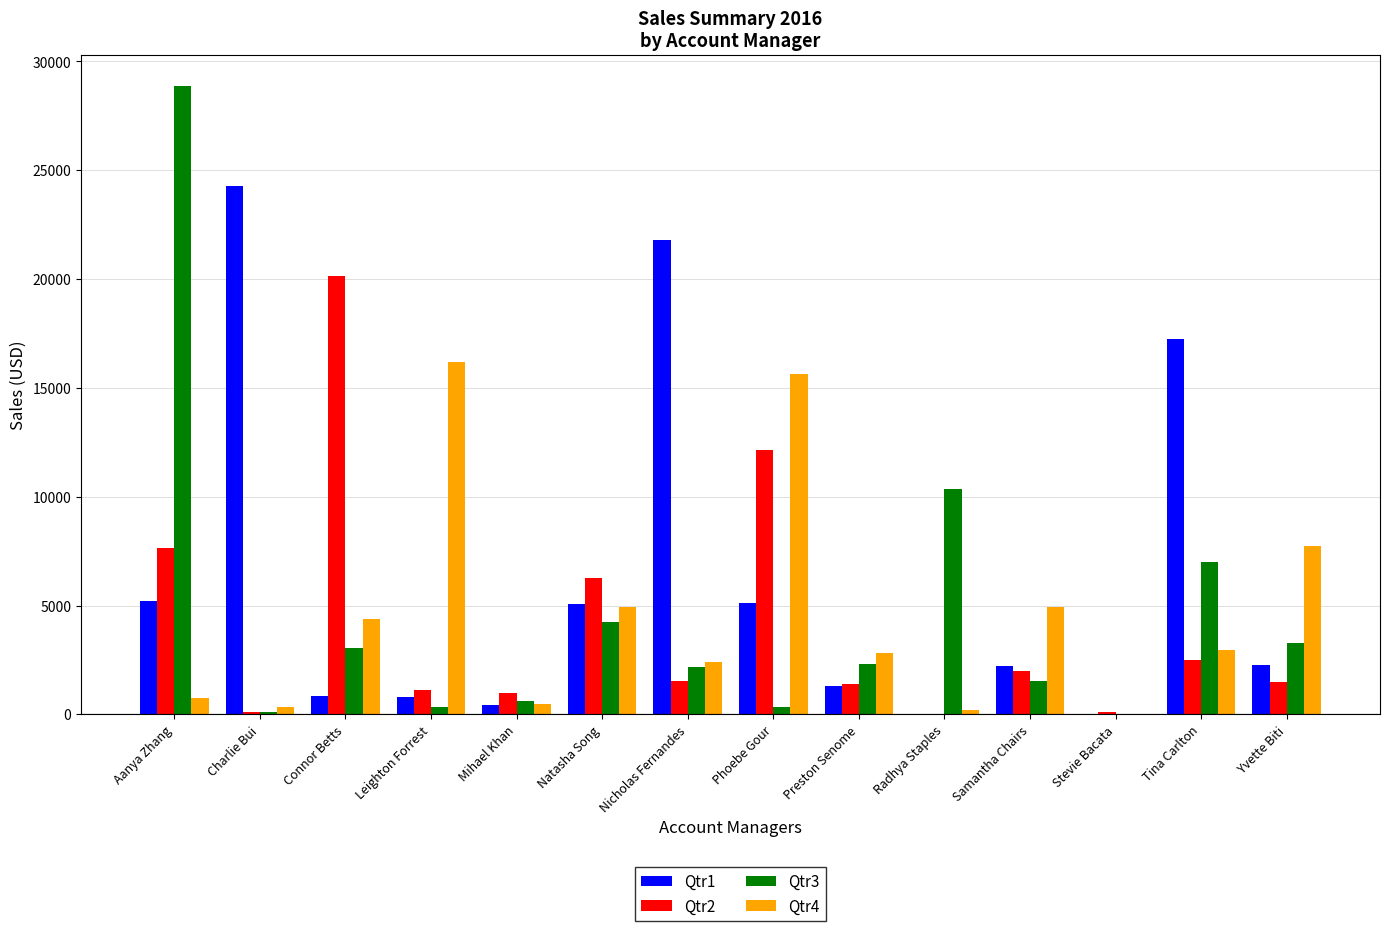

Between Natasha Song and Nicholas Fernandes, which series saw the biggest shift?

Qtr1